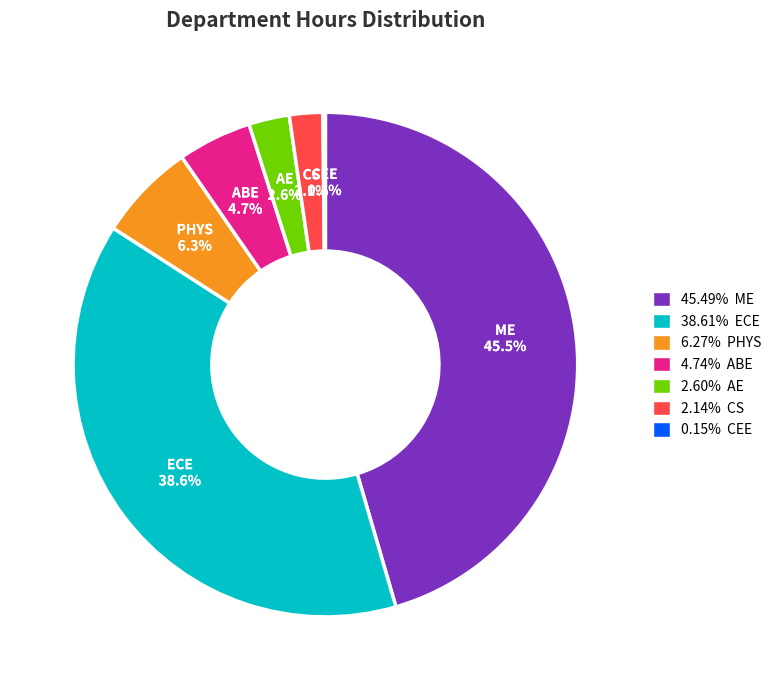

How much of the chart is everything except ME?

54.5%